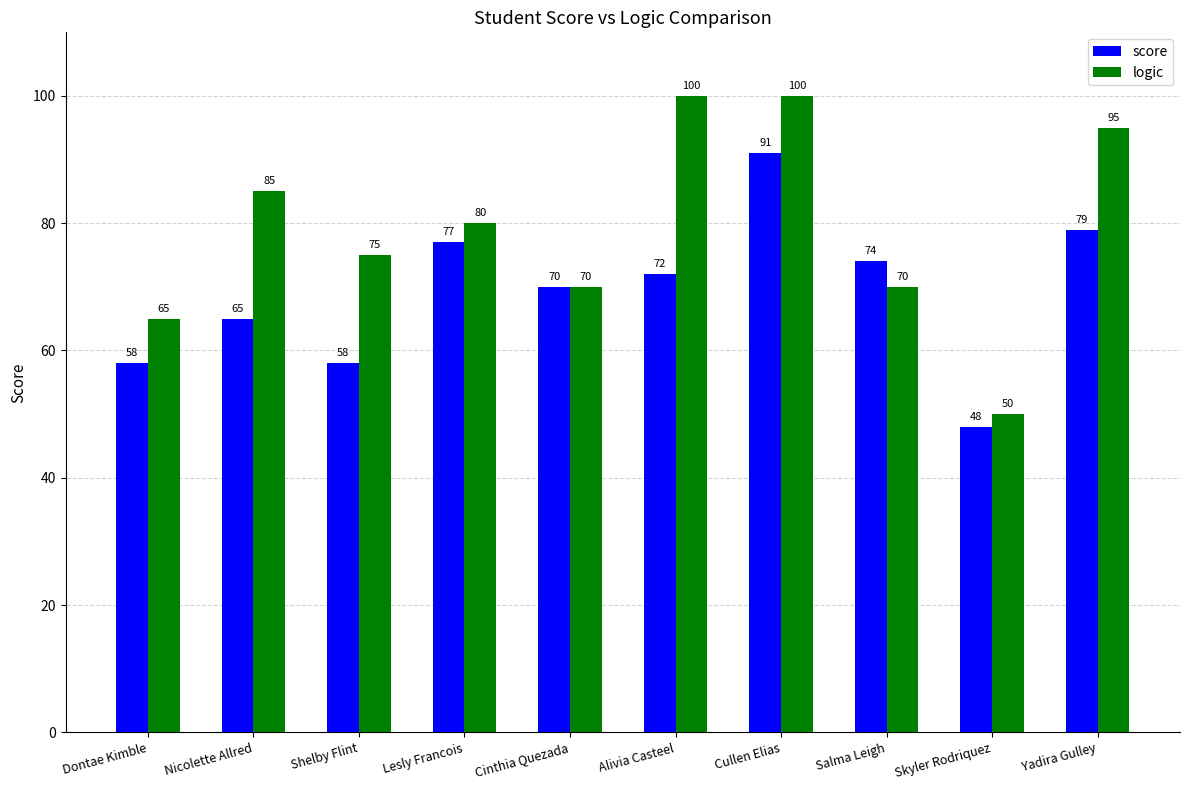

Where does the logic series first go above 80?

Nicolette Allred